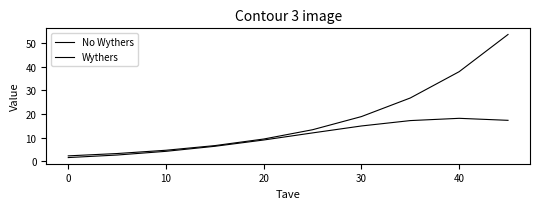

Which series has the largest total across all categories?

No Wythers